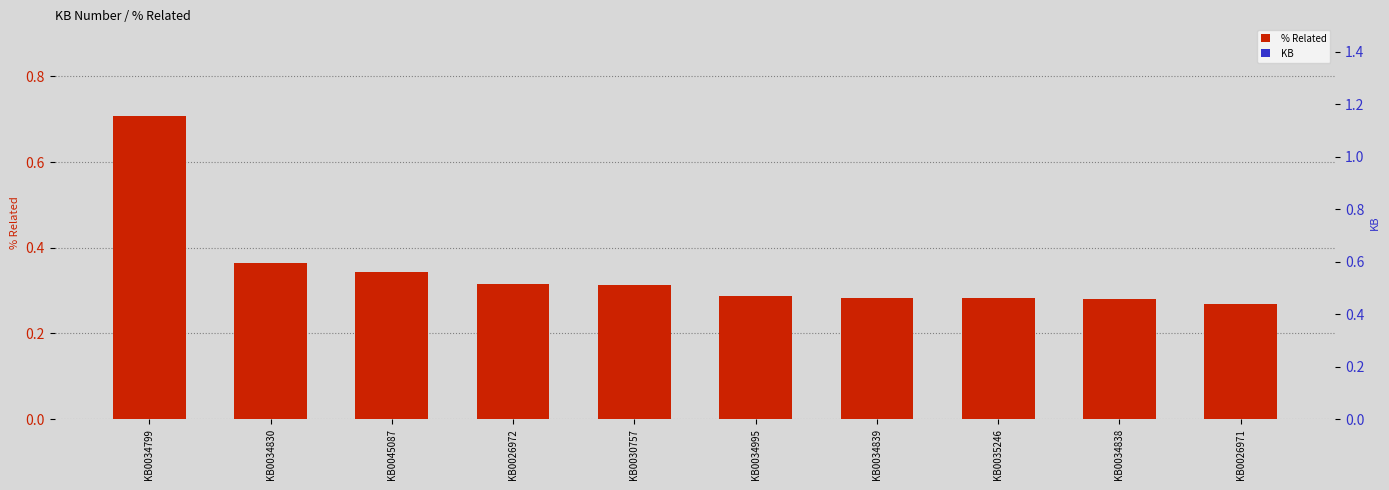

The value of % Related at KB0034838 is 0.4. True or false?

False